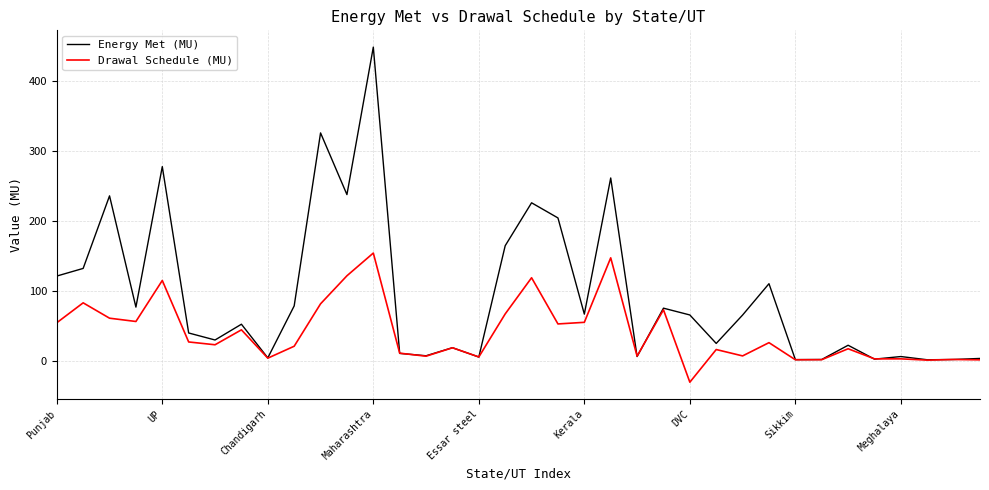

What is the minimum value for Drawal Schedule (MU)?

-30.2